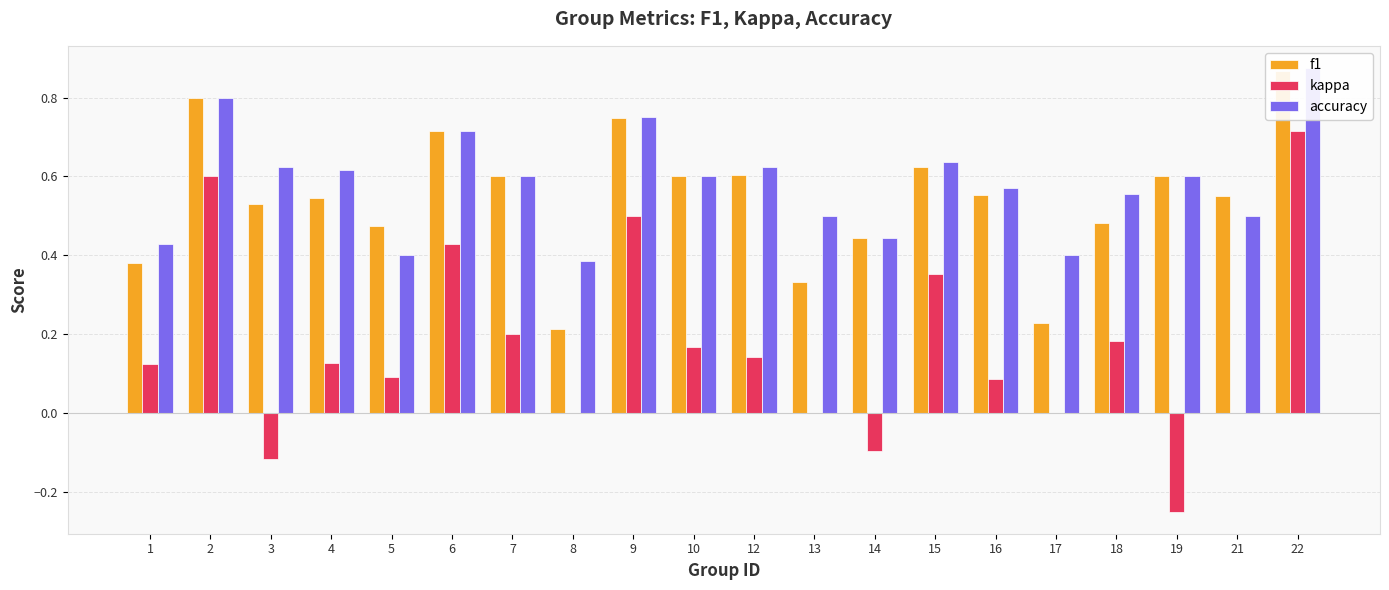

What is the difference between the highest and lowest values at 8?

0.4